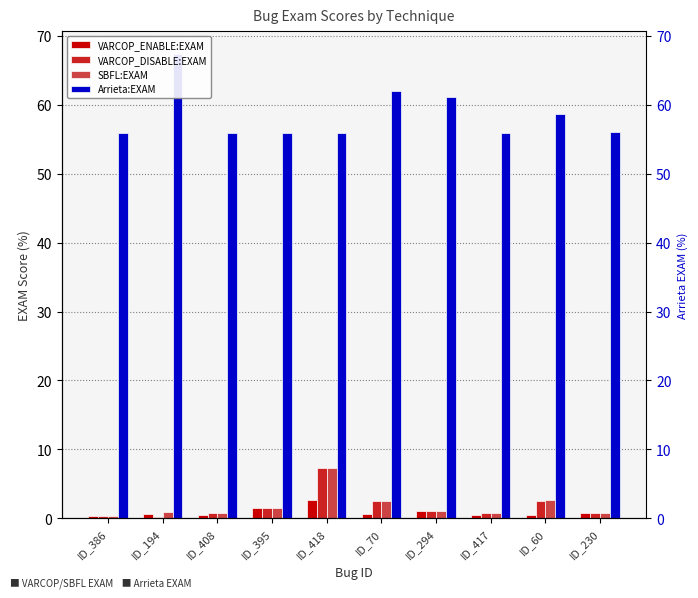

What position from the right is ID_418?

6